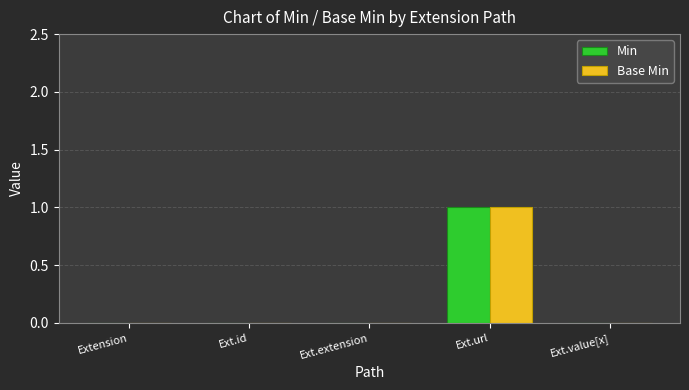

The value of Min at Ext.url is 1. True or false?

True